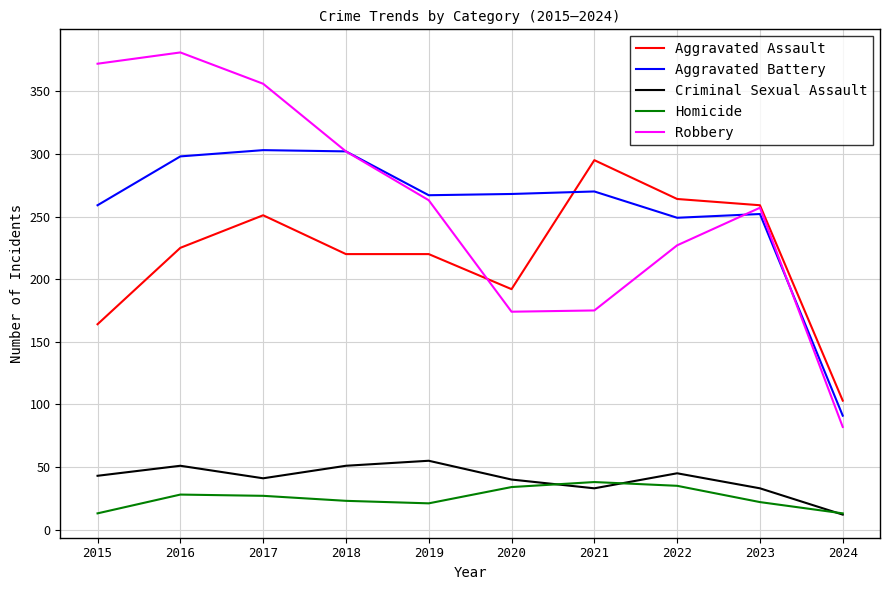

The value of Robbery at 2023 is 257. True or false?

True